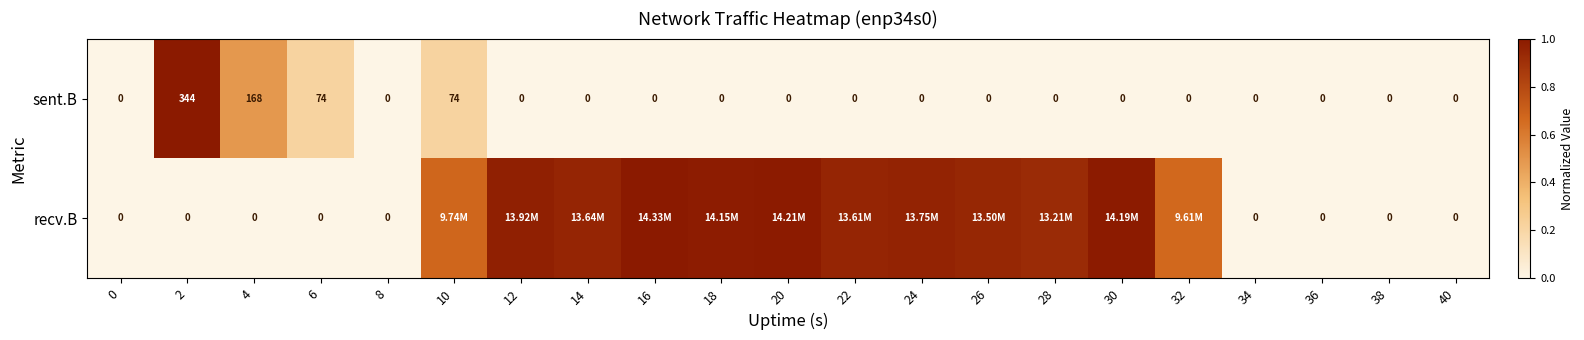

Between 2 and 40, which series saw the biggest shift?

sent.B